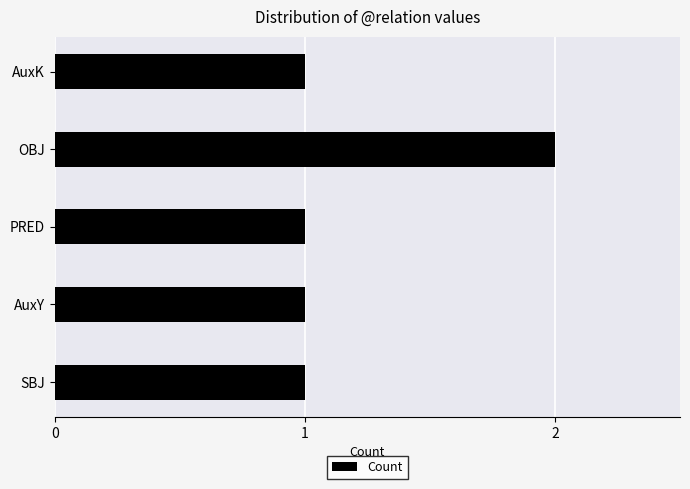

Reading top to bottom, transcribe all the data shown in this chart.

AuxK=1	OBJ=2	PRED=1	AuxY=1	SBJ=1